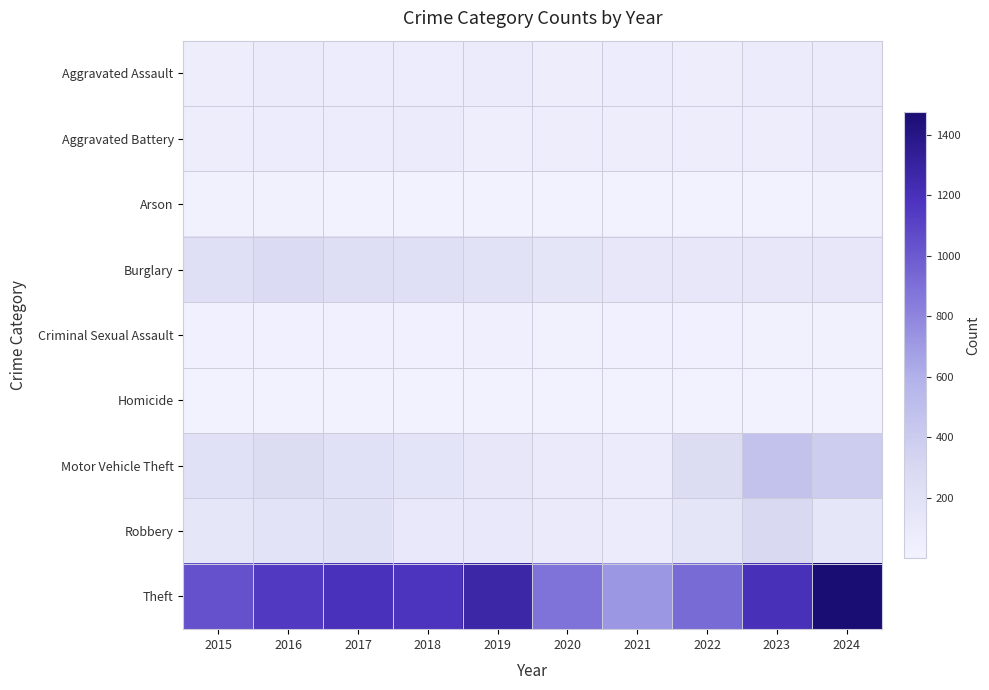

Which series has the widest spread of values?

Theft